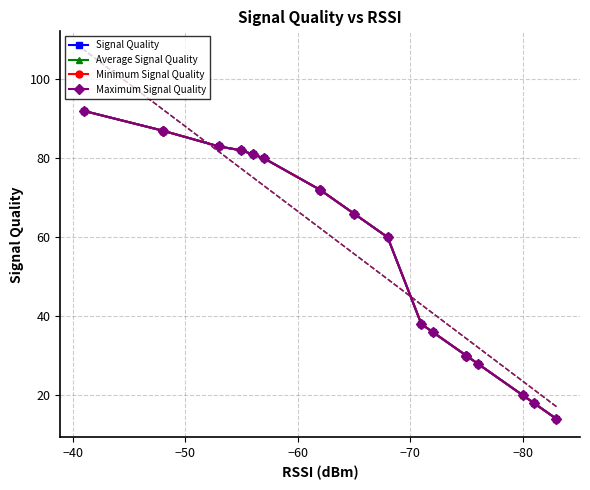

List the series in order of their peak value, highest first.

Signal Quality, Average Signal Quality, Minimum Signal Quality, Maximum Signal Quality